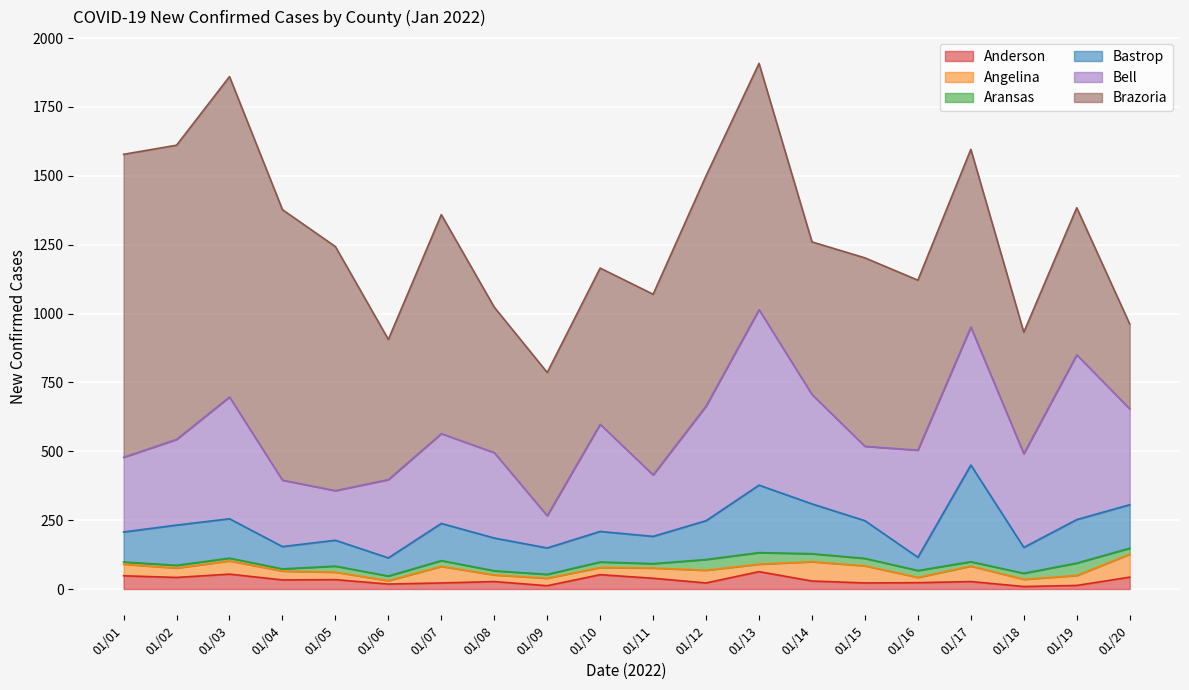

At which label does Bell reach its peak?

01/13